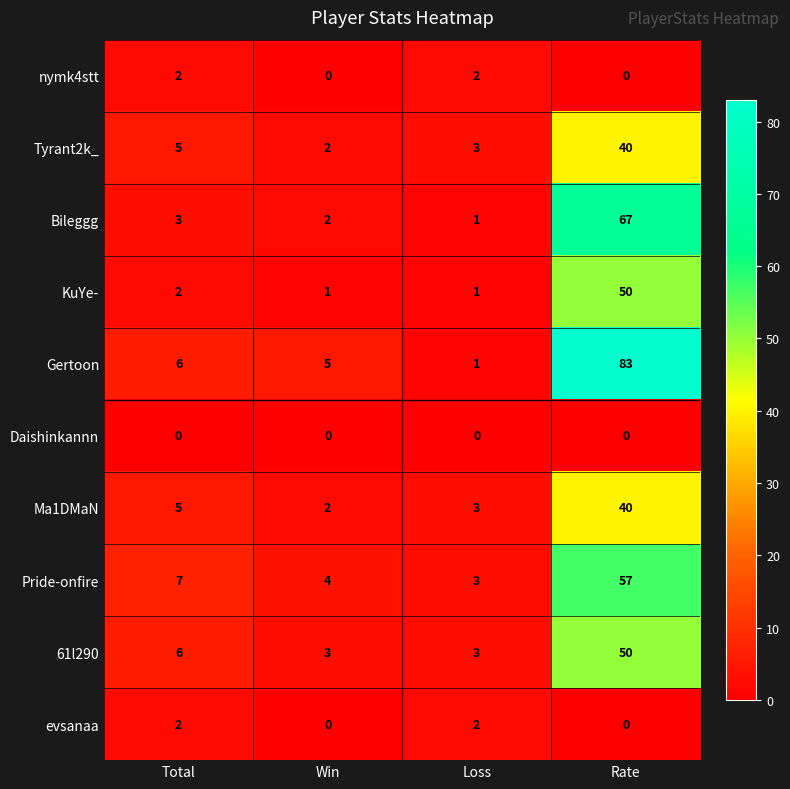

What is the maximum value for Ma1DMaN?

40